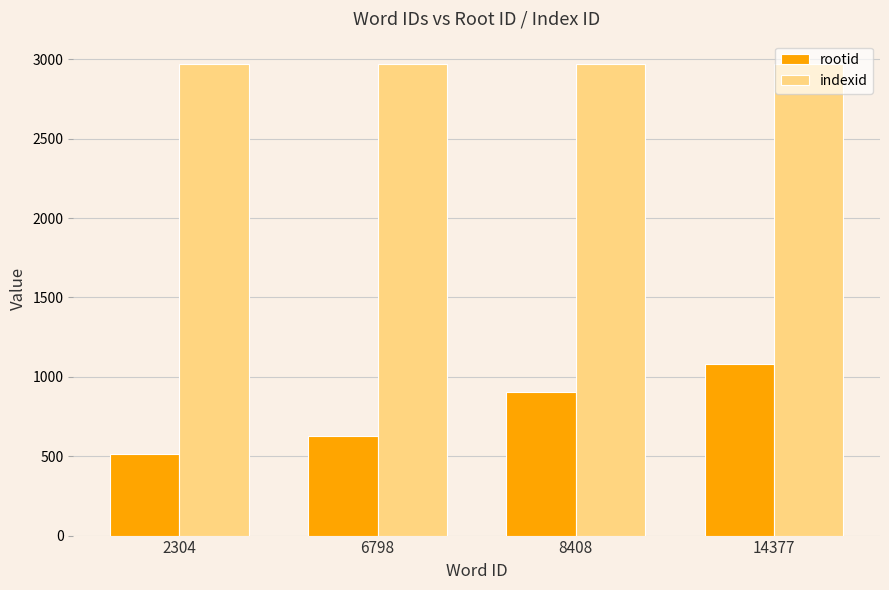

What is the smallest value displayed?

514